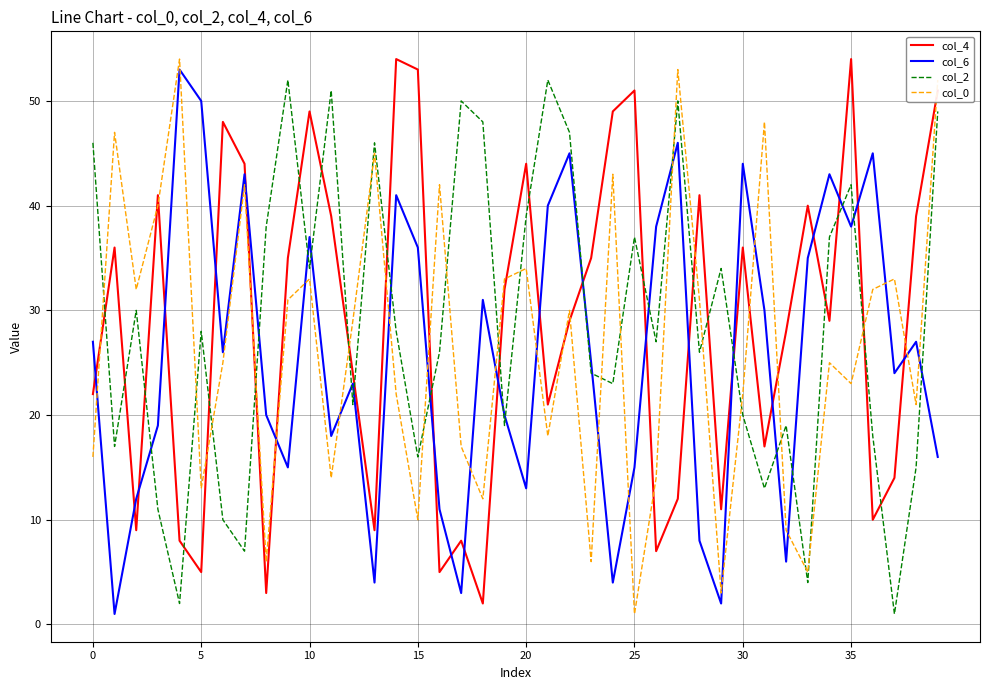

What is the greatest value displayed?

54